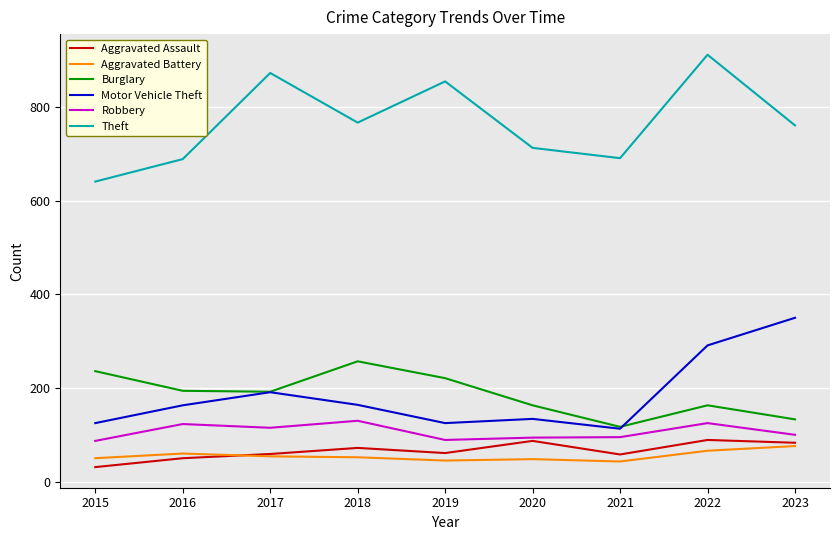

What is the spread (max minus min) of values at 2016?

639